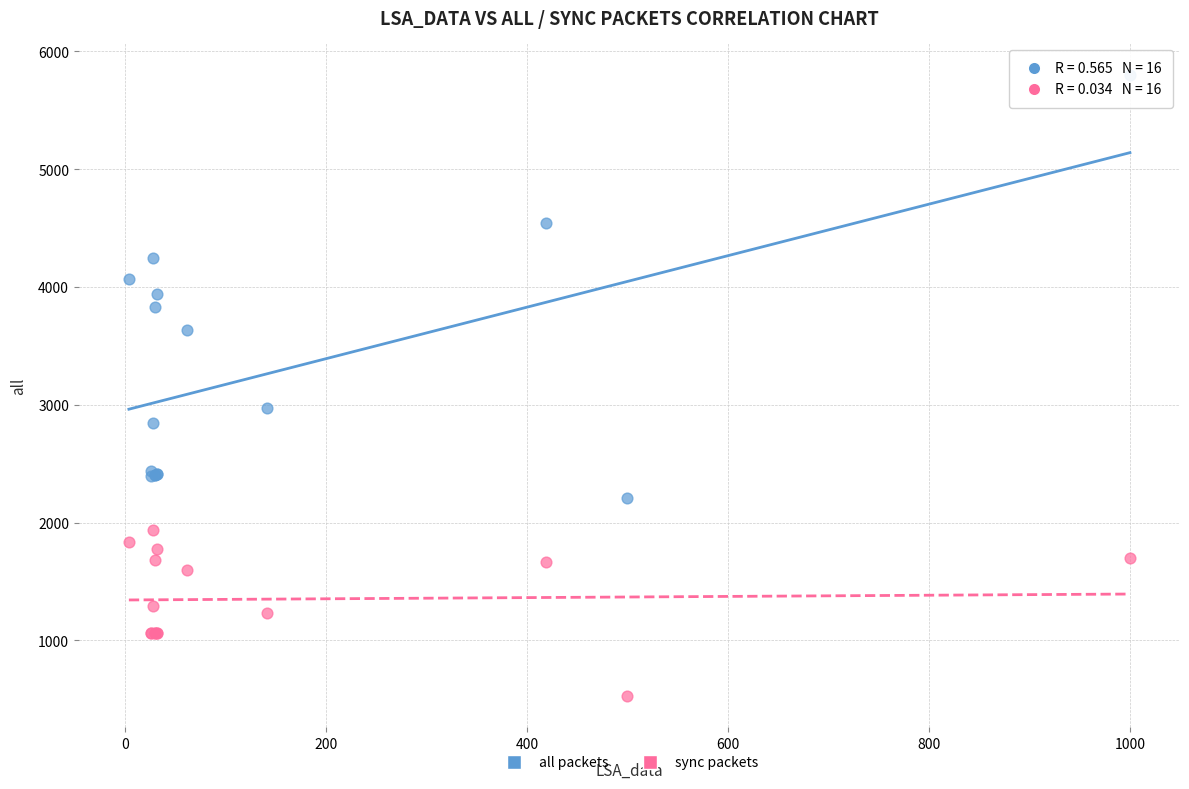

Across all series, what Y value is closest to 3165?

2970